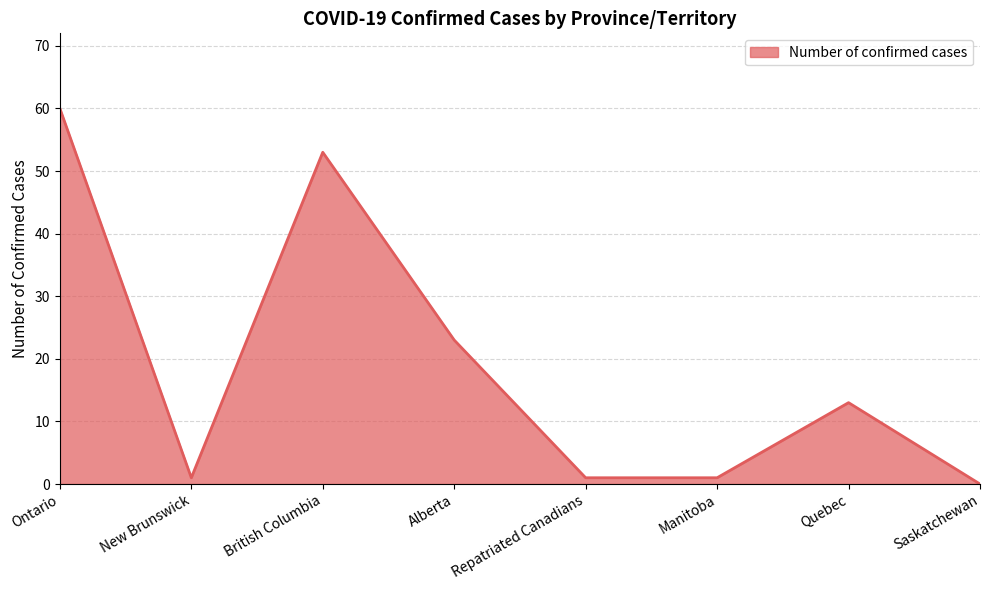

Reading right to left, transcribe all the data shown in this chart.

0	13	1	1	23	53	1	60